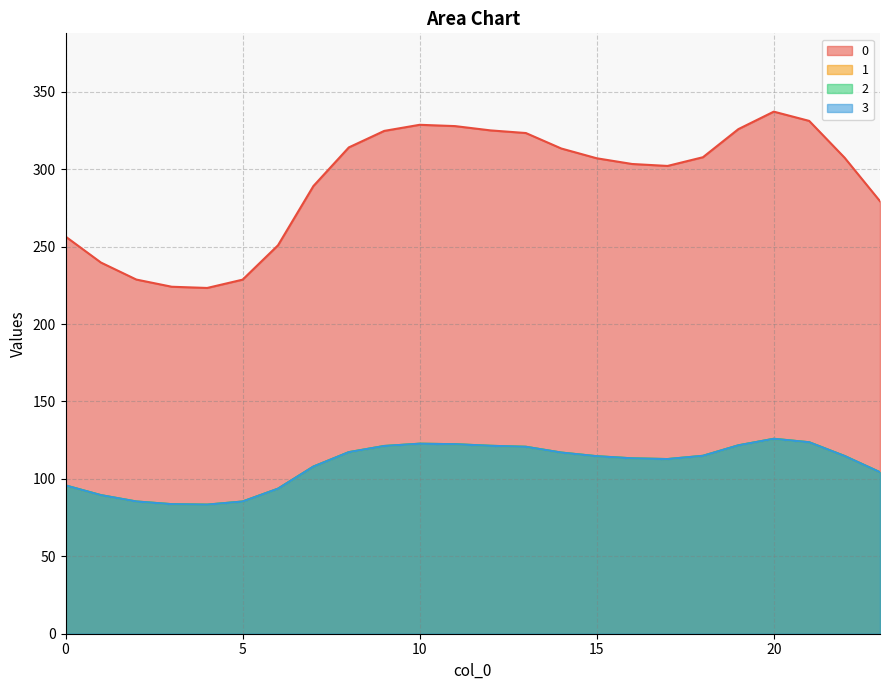

Is it true that 1 equals 217.0 at 13?

False